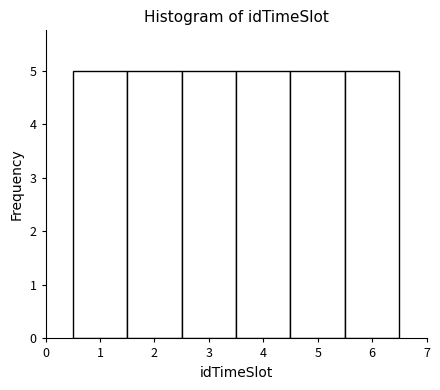

What is the height of the bar covering 2.5 to 3.5 on the x-axis? The values are not printed on the chart, so give them approximately, as read against the axis.

5